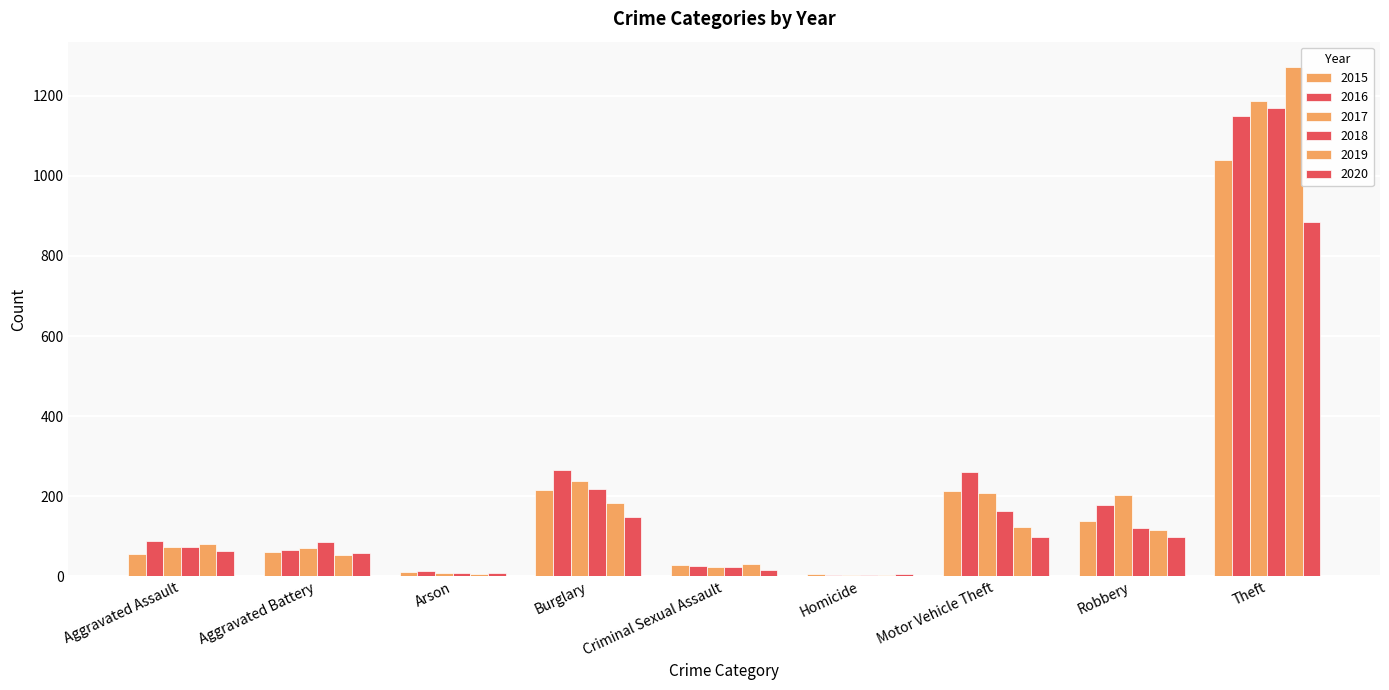

Which series has the largest total across all categories?

2016